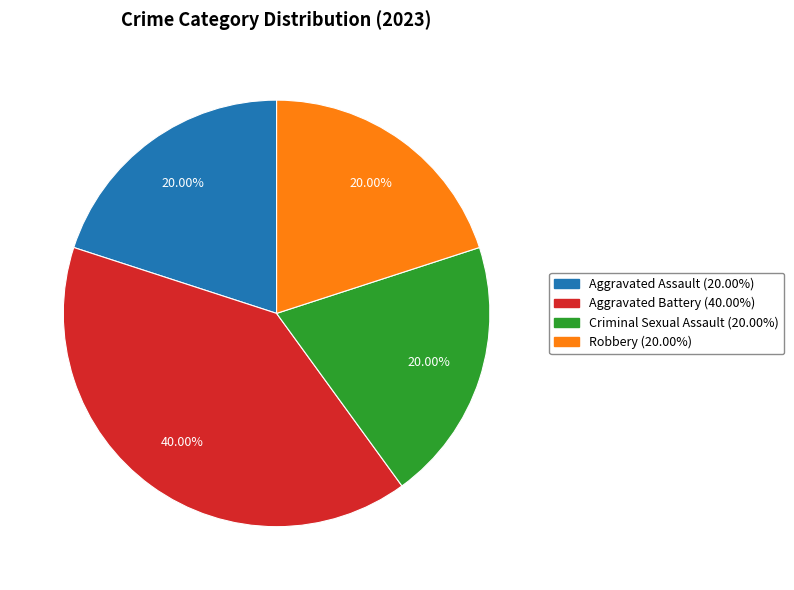

Count the number of slices in the pie.

4